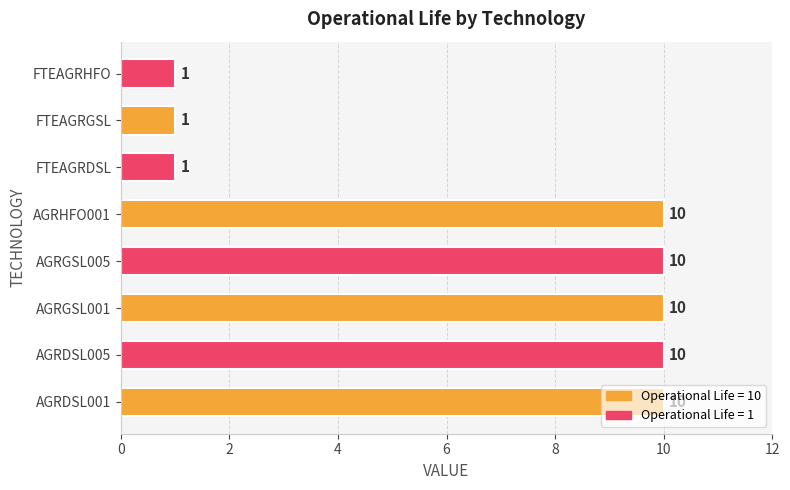

True or false: the data shows 1 at FTEAGRHFO.

True